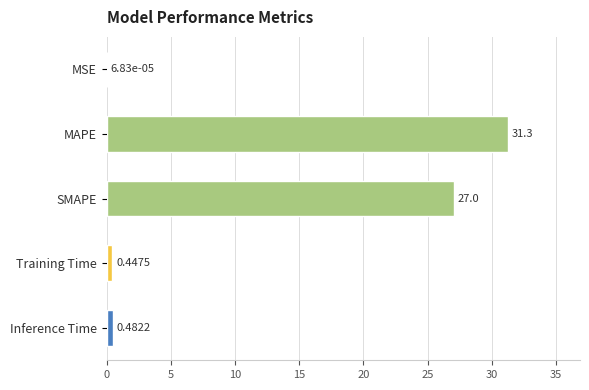

Where is the data nearest to the value 15?

SMAPE